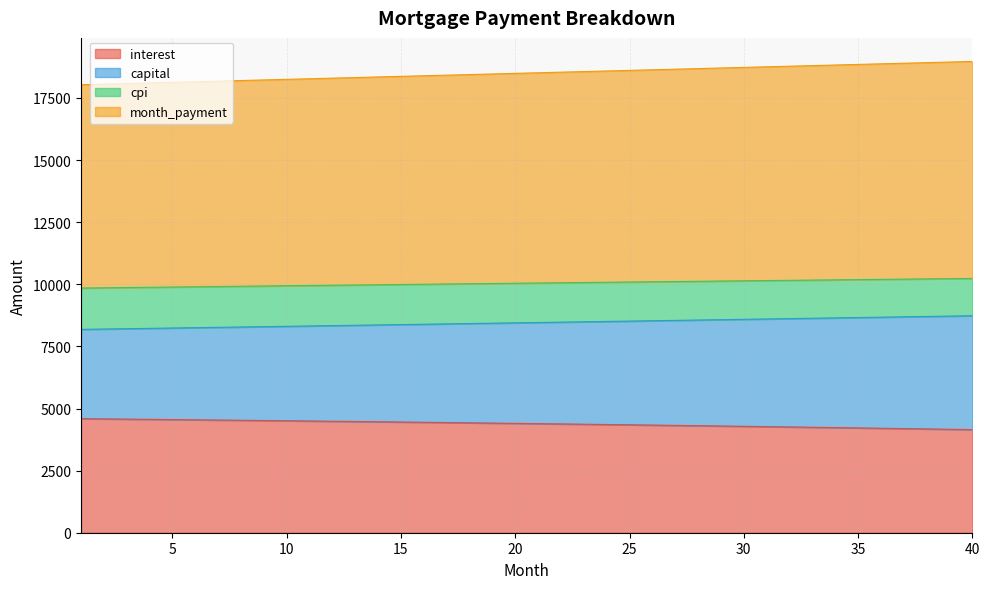

What is the lowest value of the interest series?

4150.4